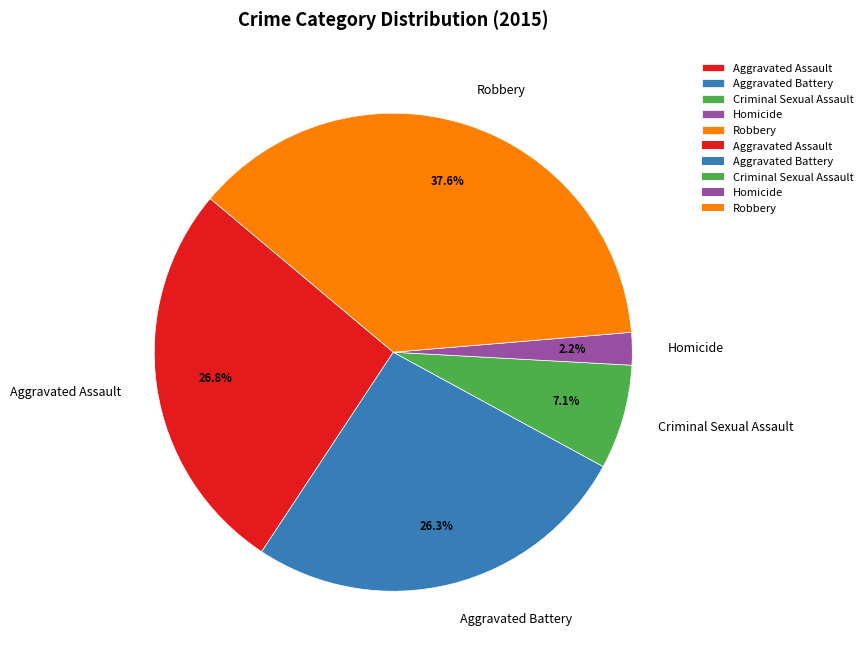

To the nearest percent, what is the average slice percentage?

20%